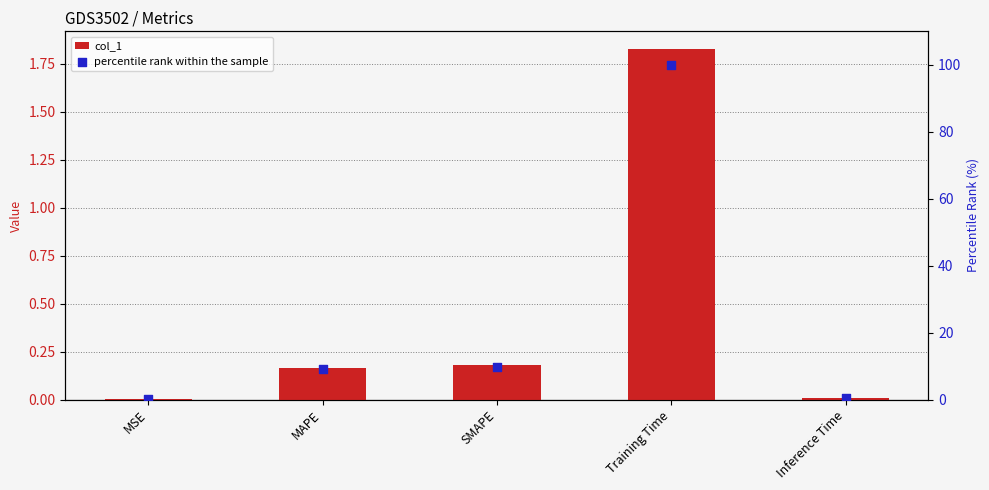

At how many categories does at least one series exceed 35?

1